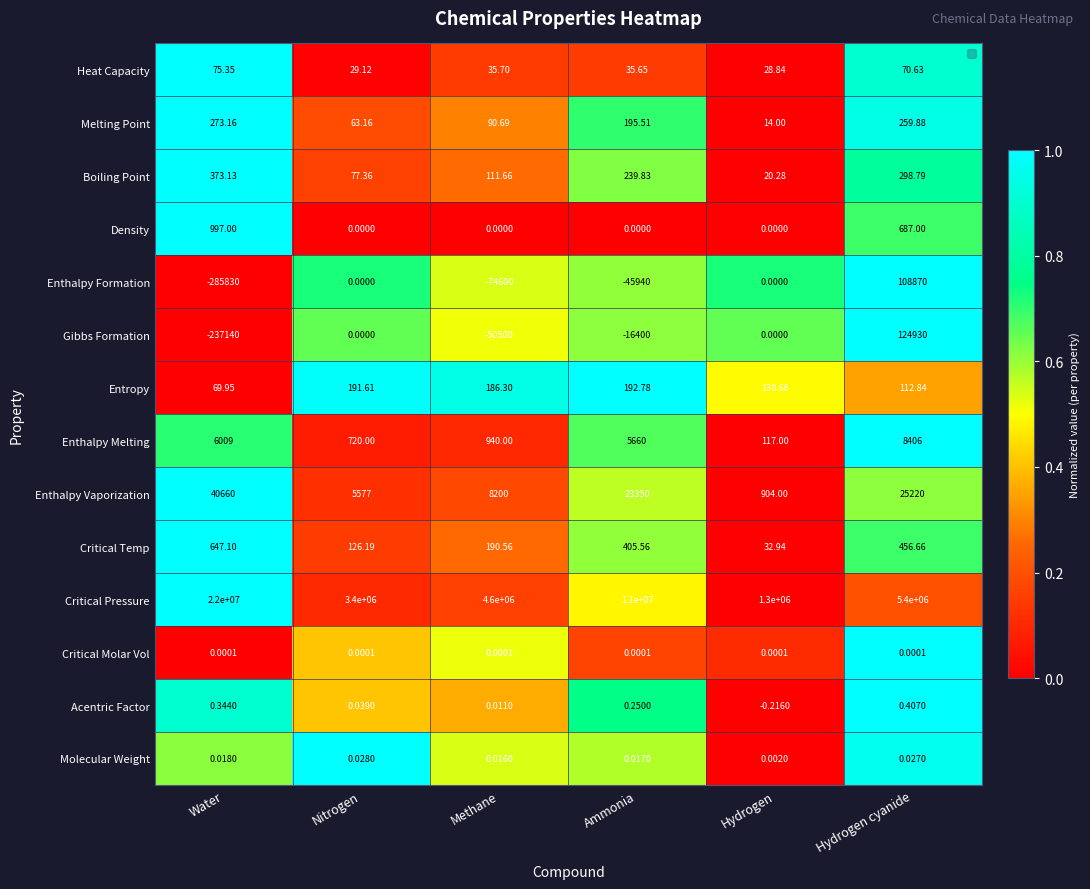

At which label is Density closest to 0?

Nitrogen